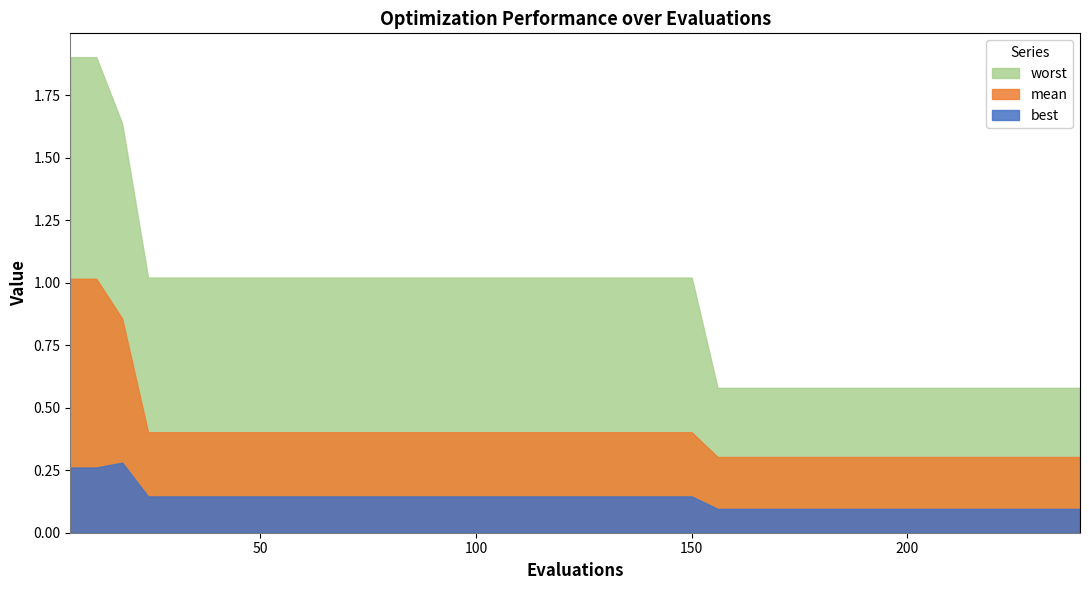

How many best values are between 0 and 1?

40